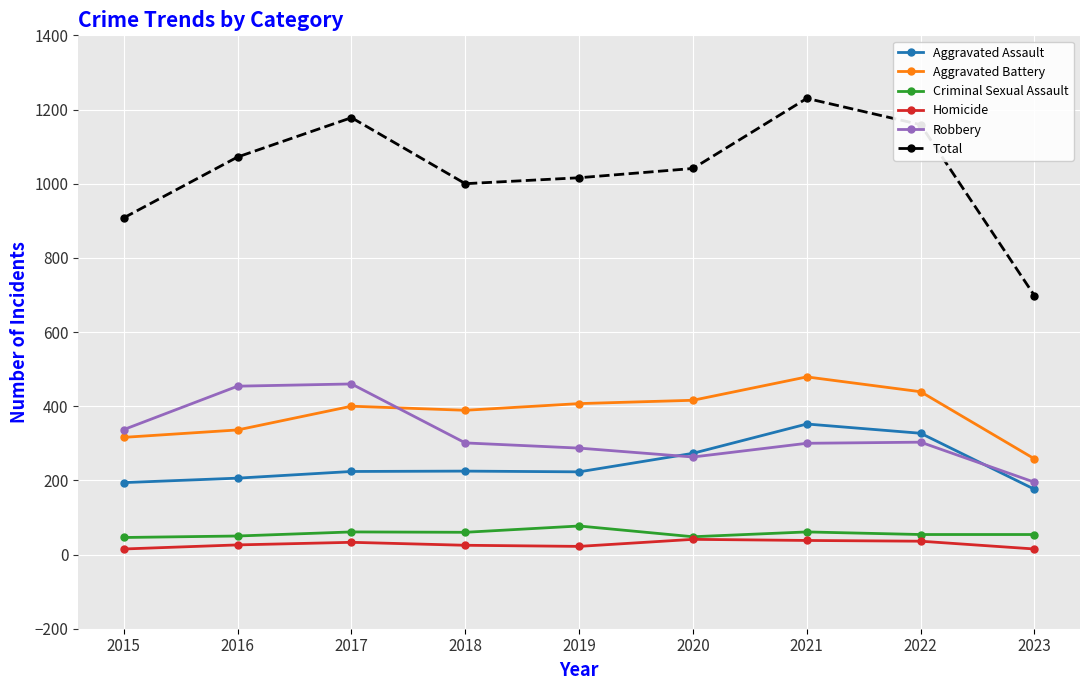

What are all the series names shown in the legend?

Aggravated Assault, Aggravated Battery, Criminal Sexual Assault, Homicide, Robbery, Total